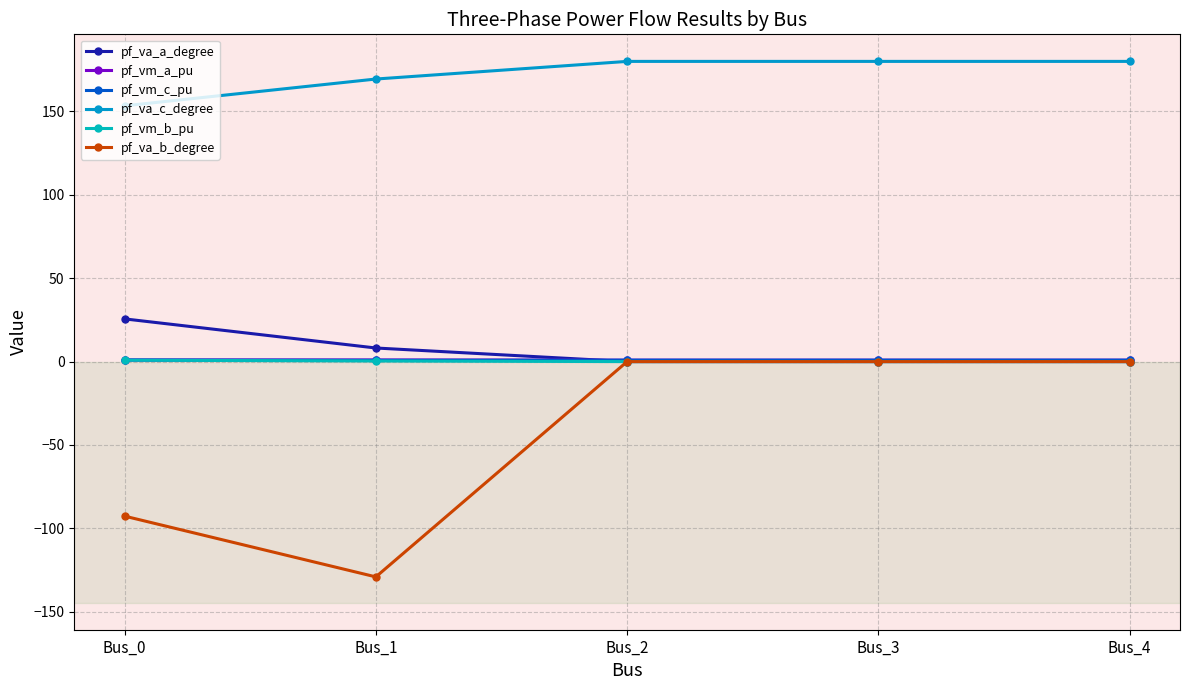

True or false: pf_vm_b_pu has a value of 0.0 at Bus_4.

True